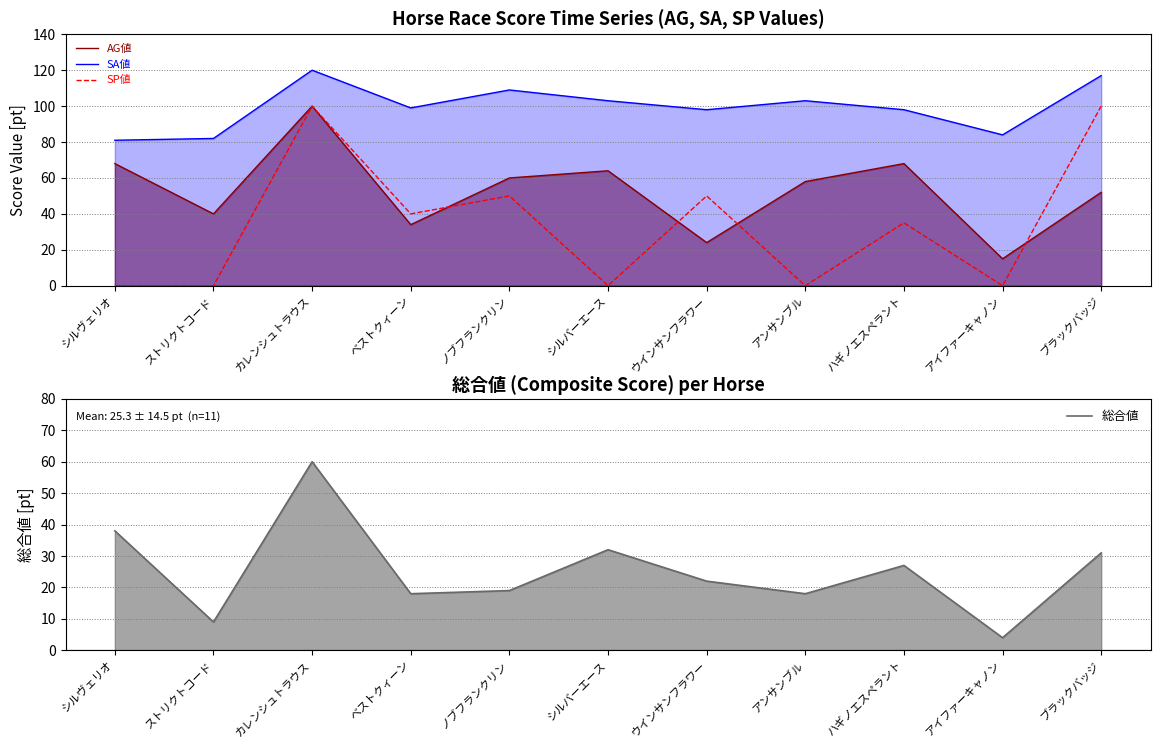

Between カレンシュトラウス and アイファーキャノン, which is larger?

カレンシュトラウス